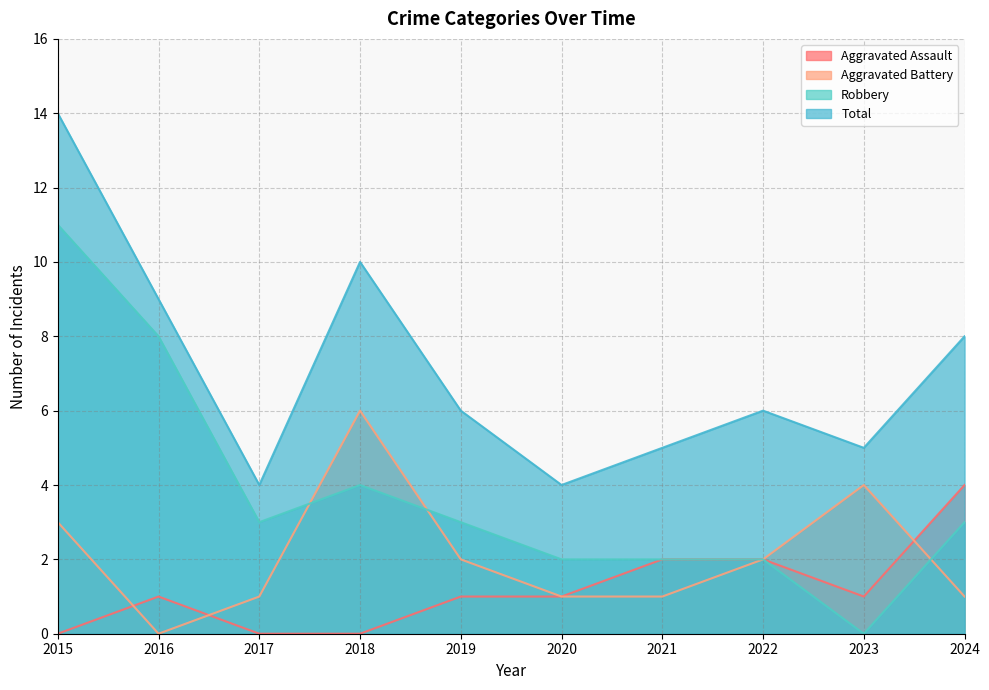

Which label corresponds to the smallest value in the chart?

2015